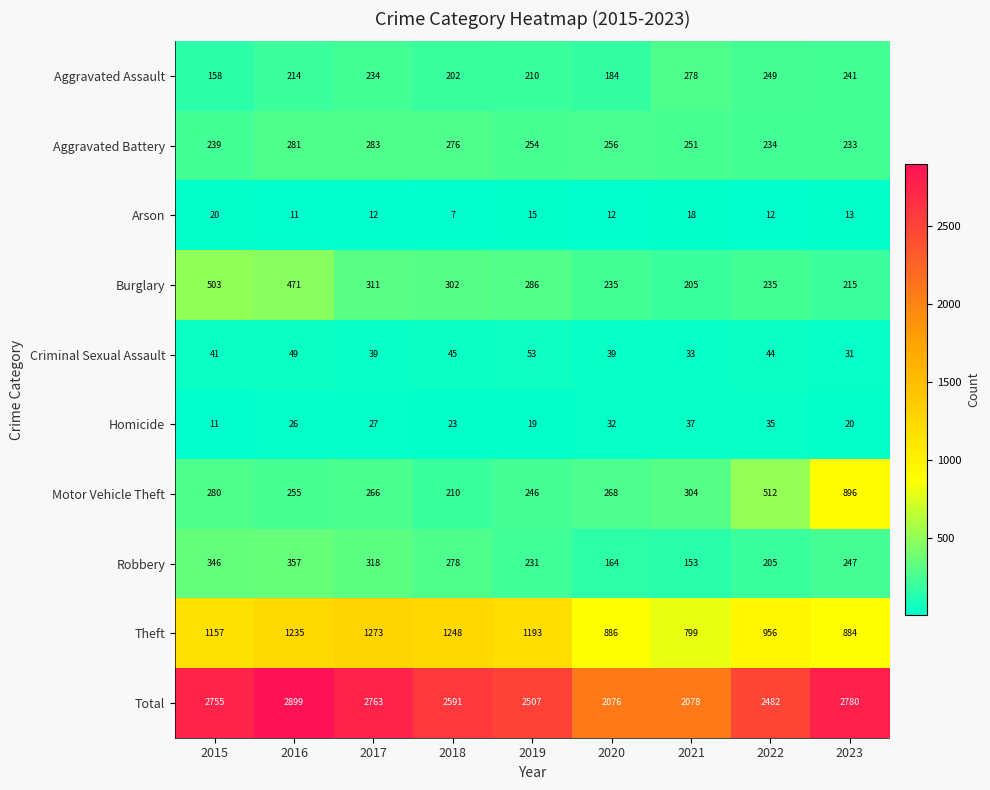

What is the difference between the maximum and second lowest values in the Criminal Sexual Assault series?

20